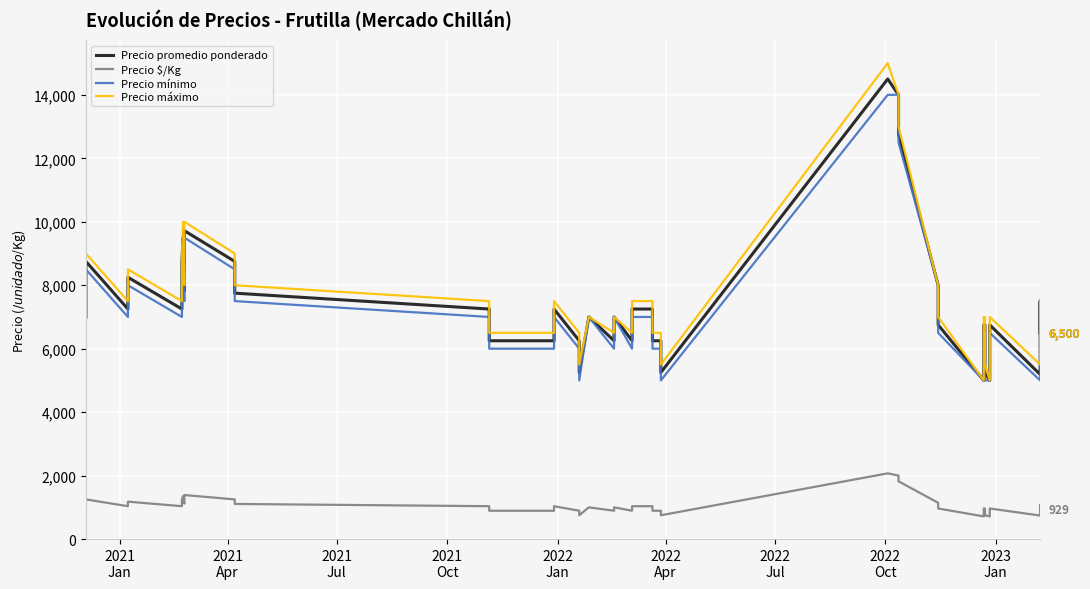

How many data points in Precio mínimo are above 7000?

13